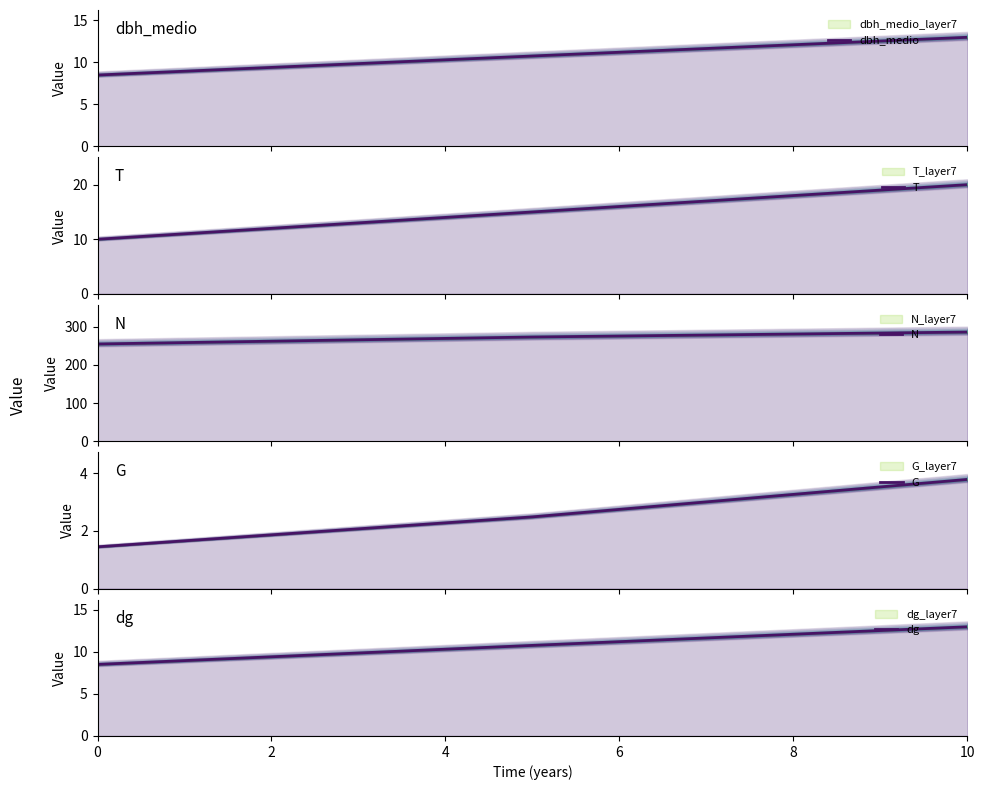

How many data points in G are above 2?

2